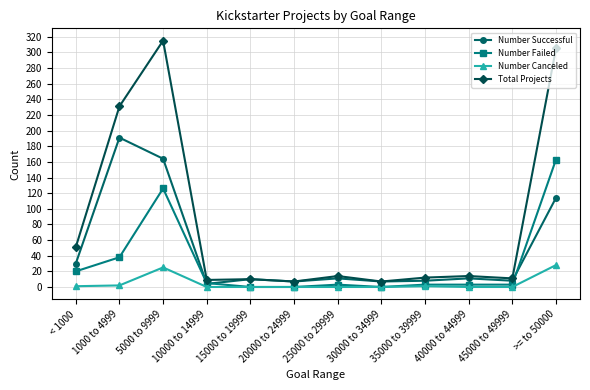

At which category is the sum across all series the highest?

5000 to 9999